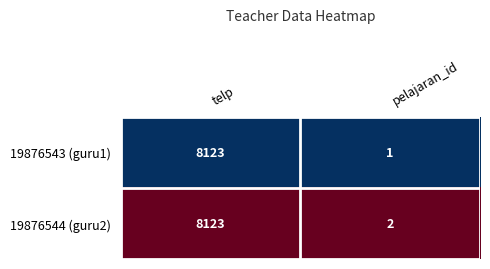

Reading right to left, extract all data points from this chart.

19876543 (guru1): pelajaran_id=1	telp=8123
19876544 (guru2): pelajaran_id=2	telp=8123